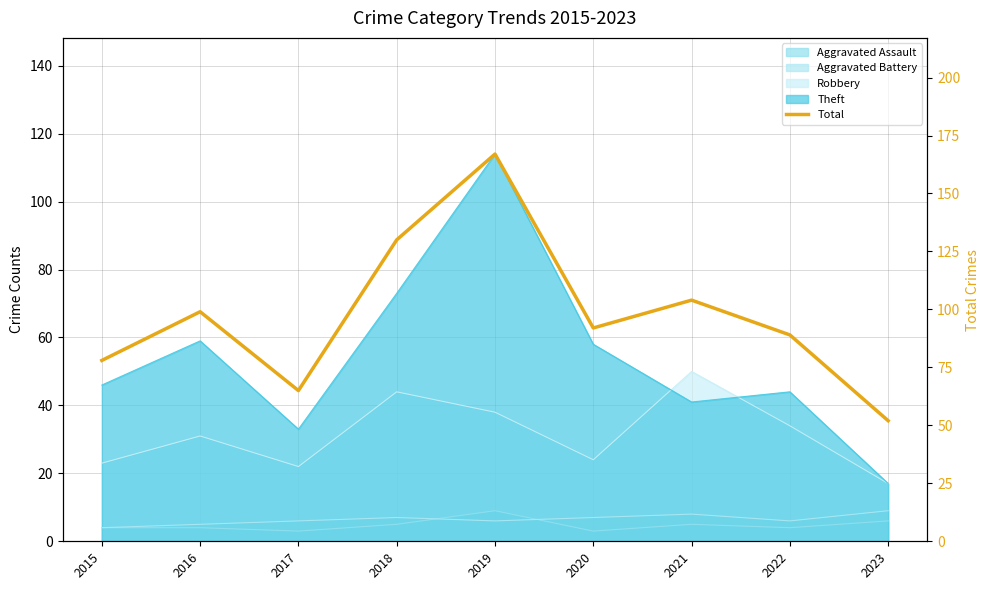

How many points are higher than both their immediate neighbors (excluding endpoints)?

3